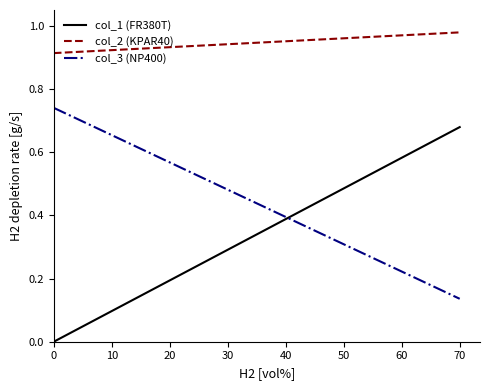

True or false: col_3 (NP400) has a value of 0.2 at 0.

False